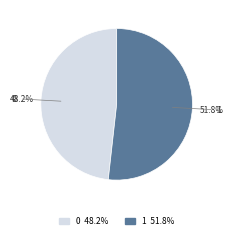

Rank the categories by value from lowest to highest.

0, 1